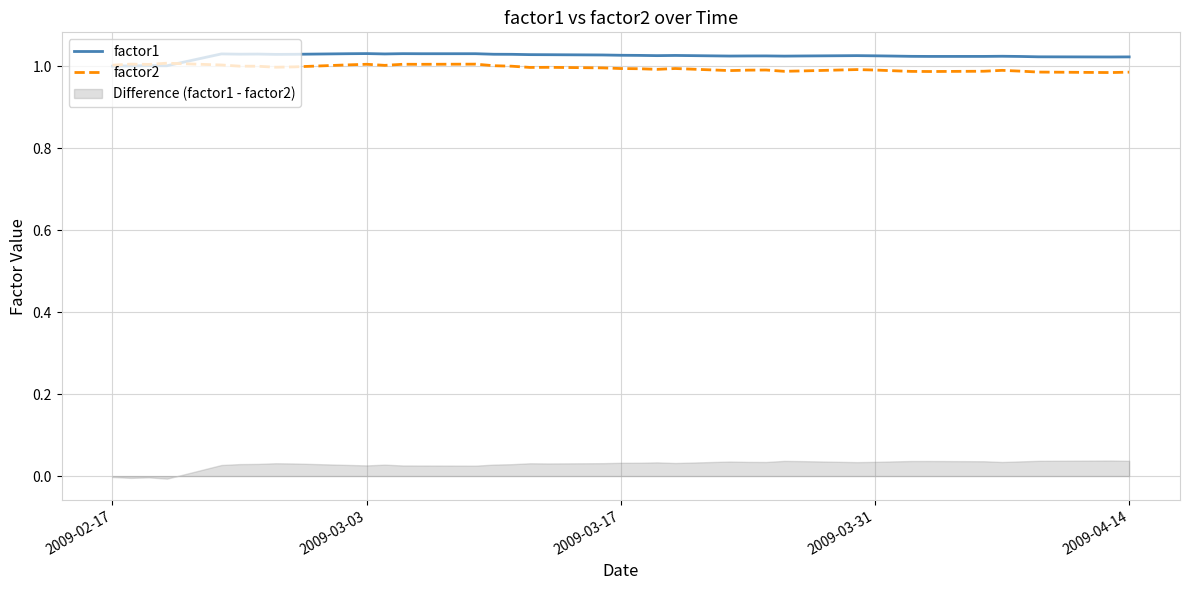

What is the average value of the factor1 series?

1.0